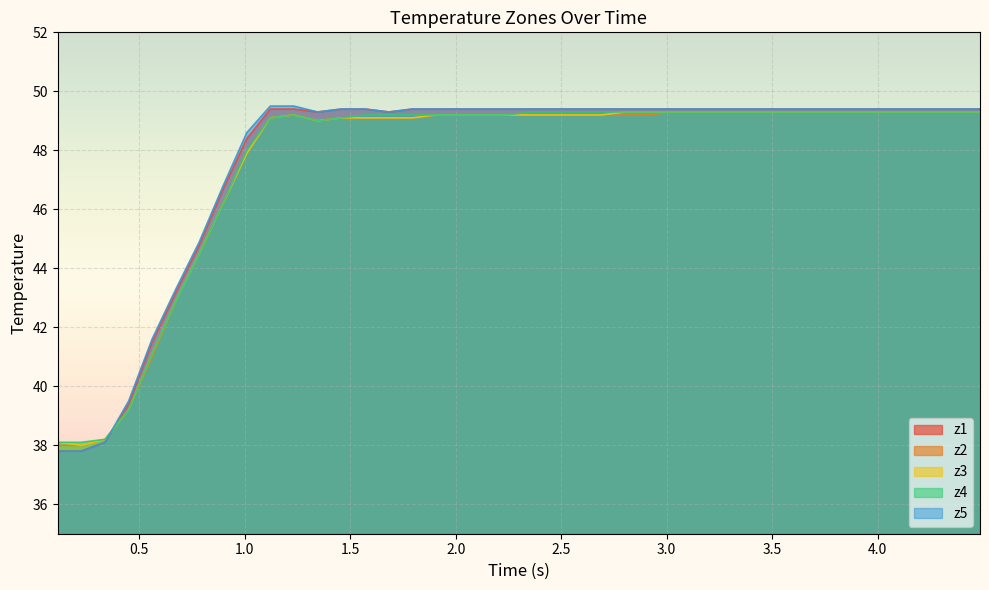

Which series has the largest range (max minus min)?

z5